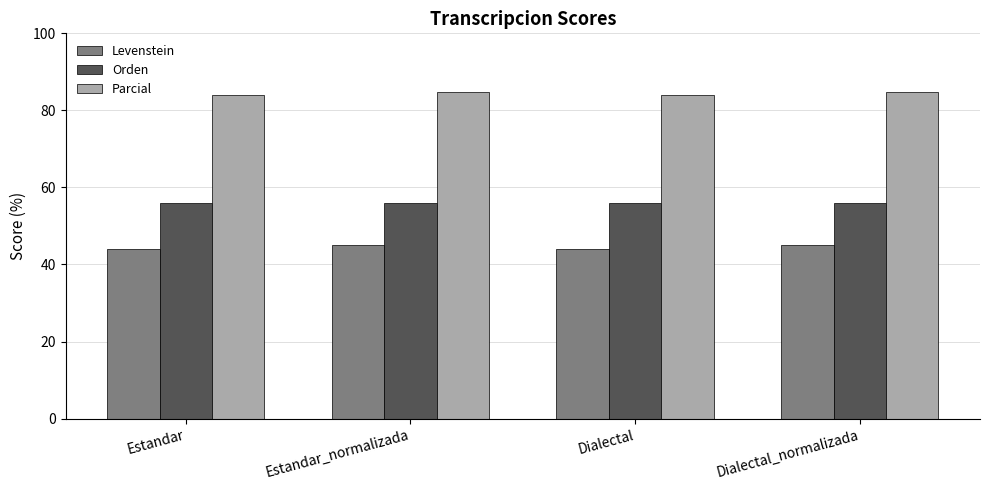

What is the label of the 2nd bar from the right?

Dialectal